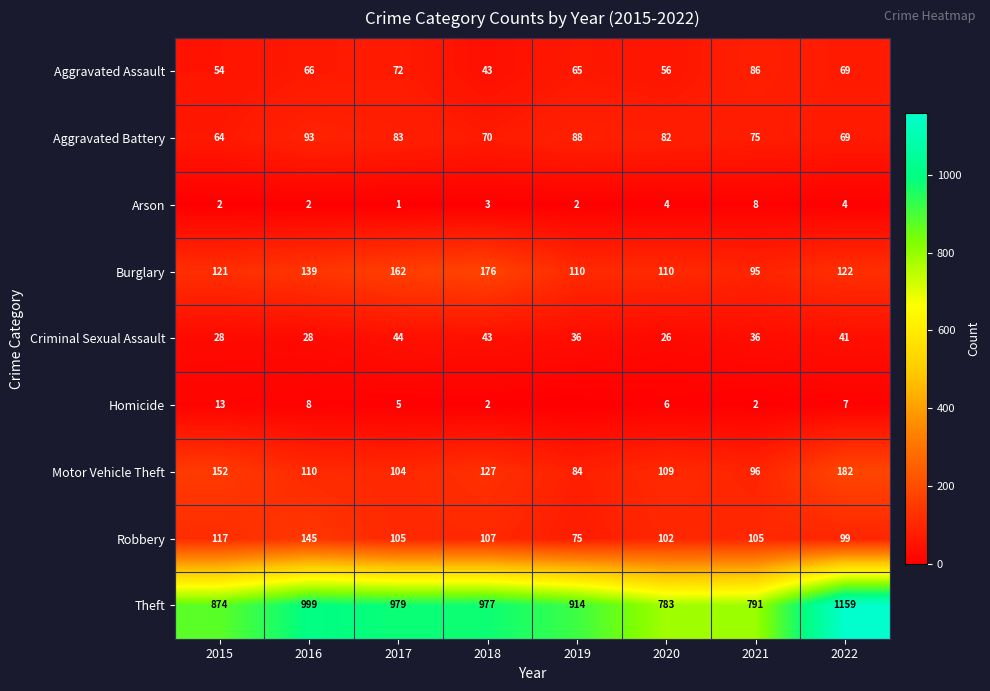

Count the number of categories in the chart.

8